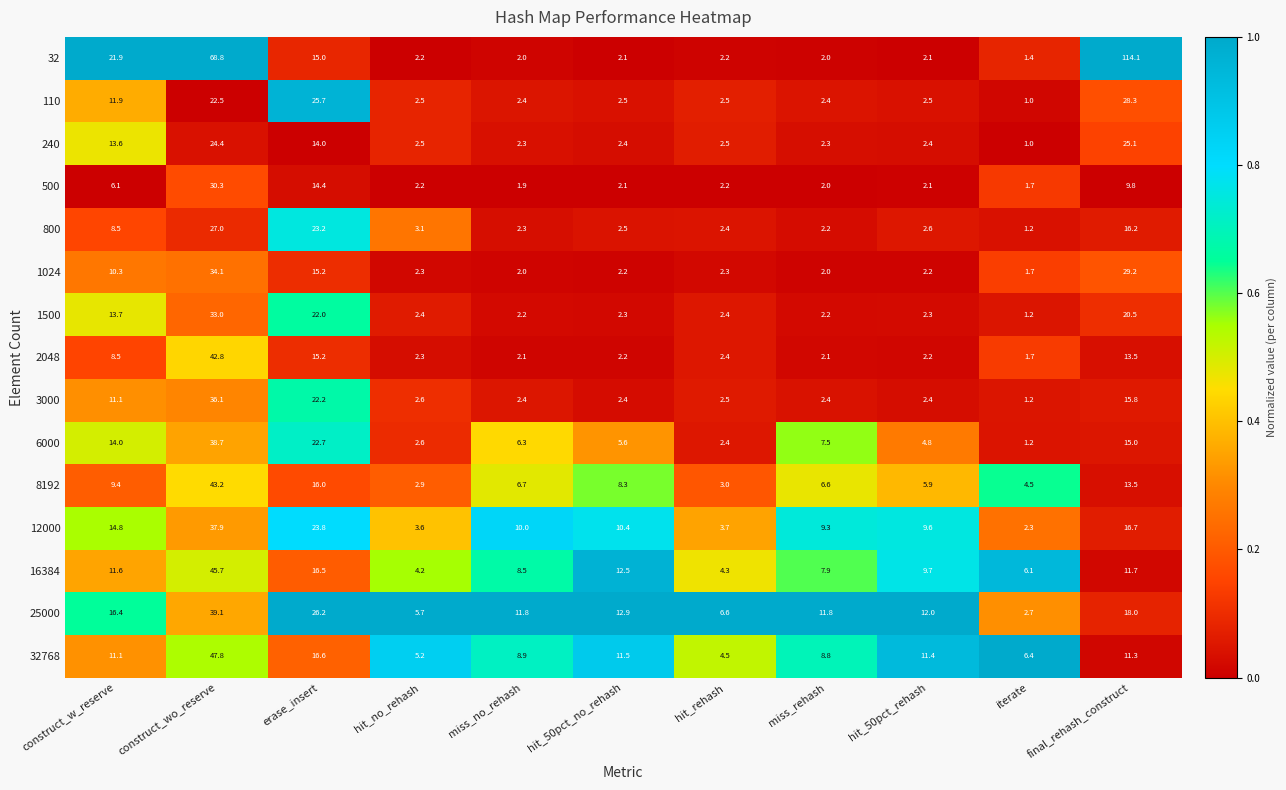

What is the spread (max minus min) of values at final_rehash_construct?

104.3